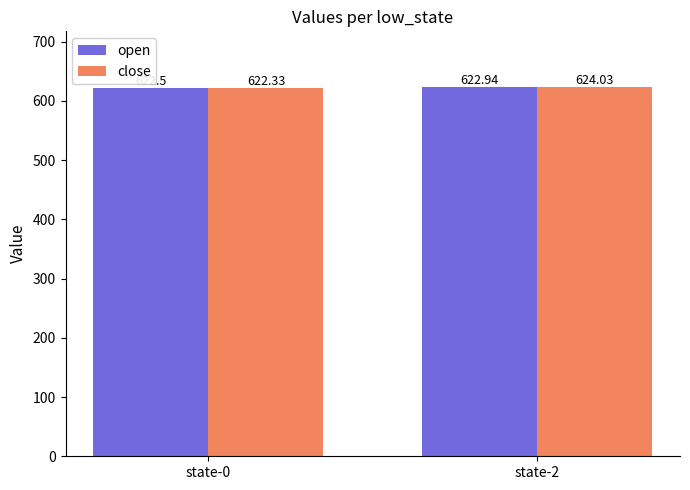

What is the sum of all close values?

1246.4